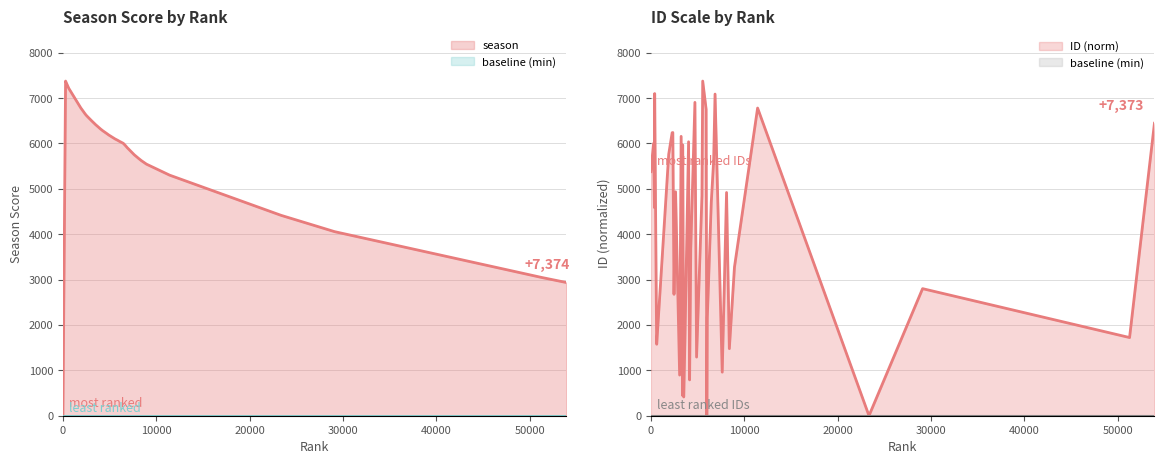

What is the average value of the season series?

5905.3